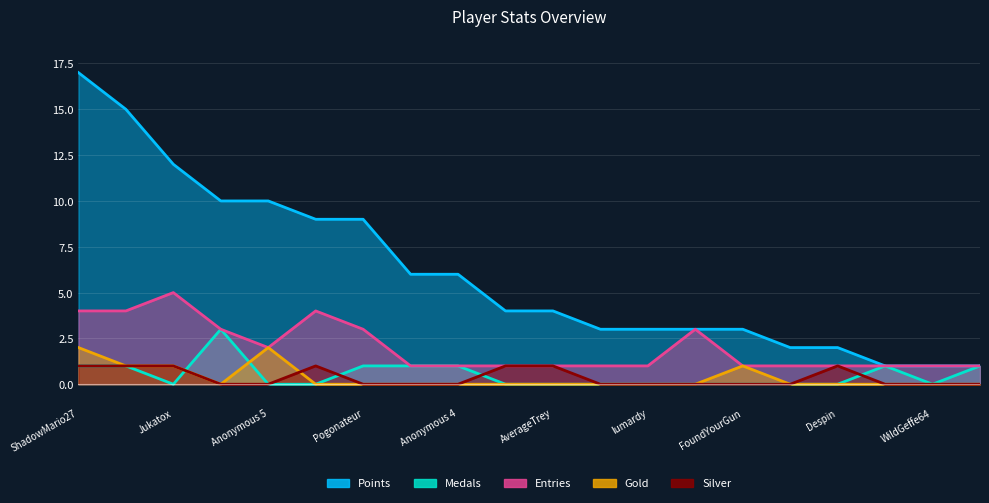

True or false: Entries and Medals intersect in this chart.

False